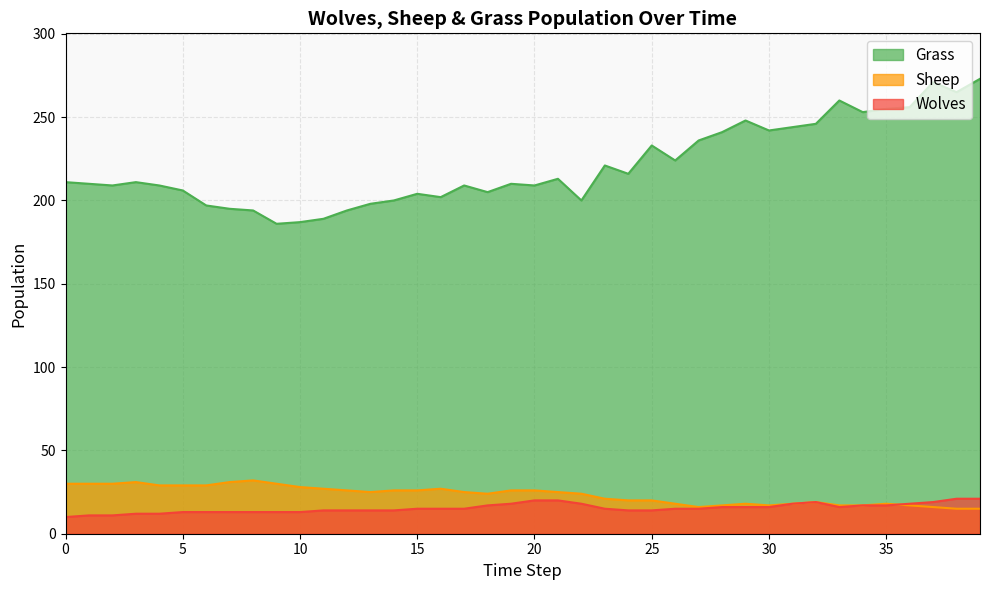

Which series ends up on top after the final intersection of Sheep and Wolves?

Wolves